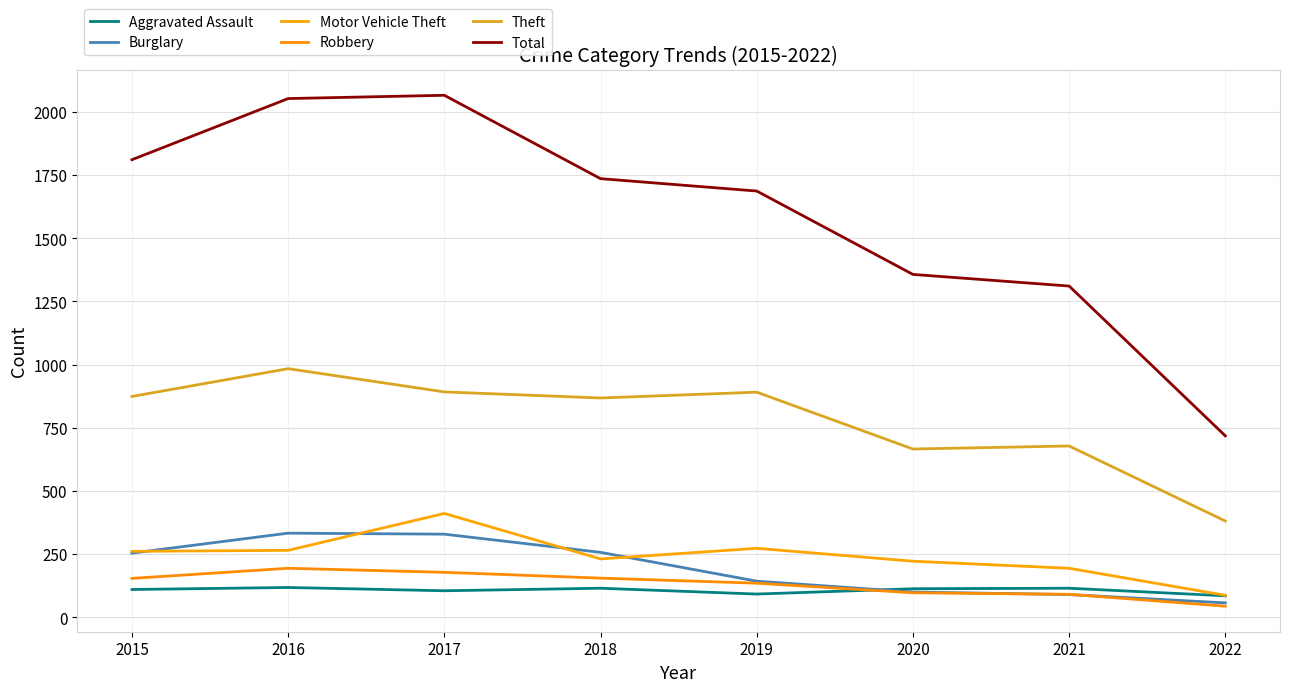

How many lines are shown in the chart?

6